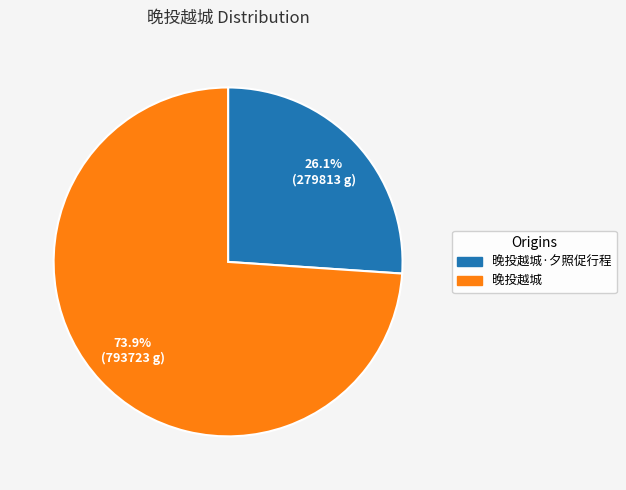

Which slice is the smallest?

晚投越城·夕照促行程